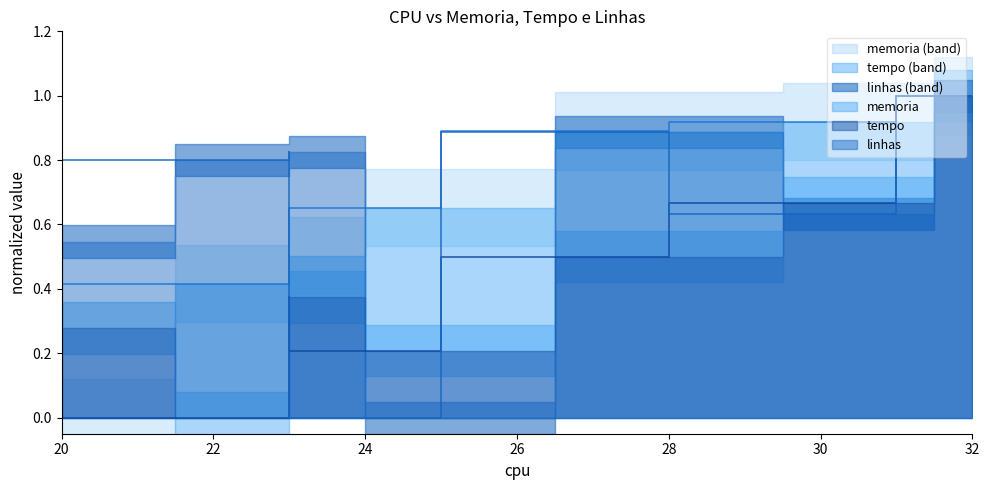

Rank the series by their maximum value, from highest to lowest.

memoria, tempo, linhas